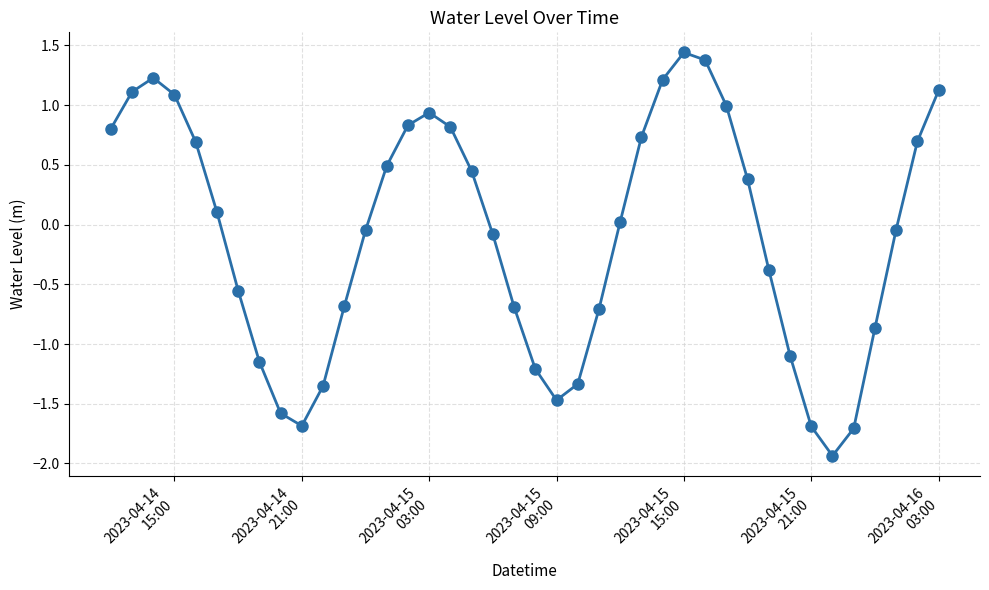

How many points are higher than both their immediate neighbors (excluding endpoints)?

3